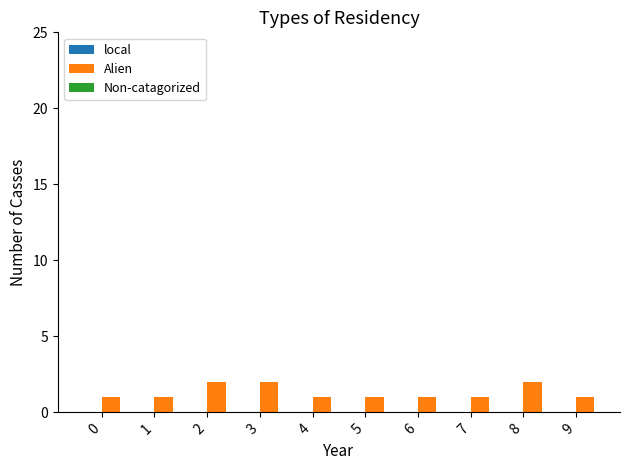

Approximately how many times larger is the value at 8 compared to 6?

2.0